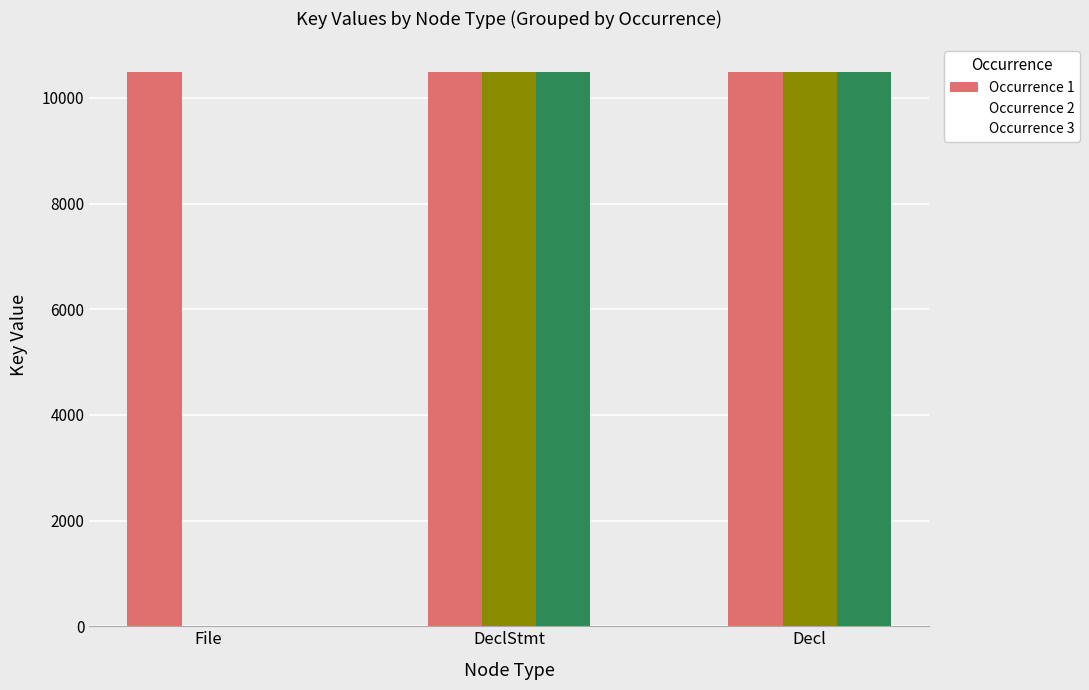

What position from the right is DeclStmt?

2